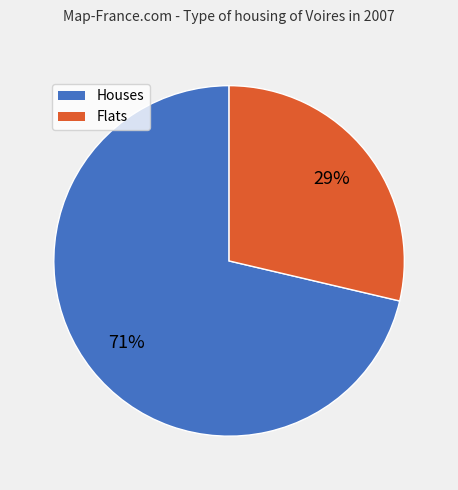

Count the number of slices in the pie.

2